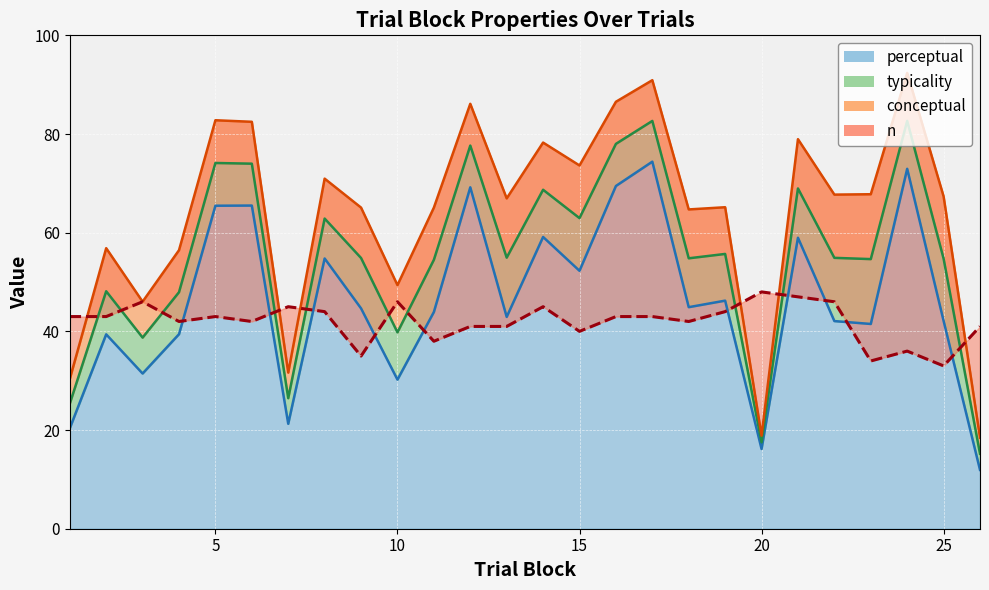

Count the number of data series in this chart.

4